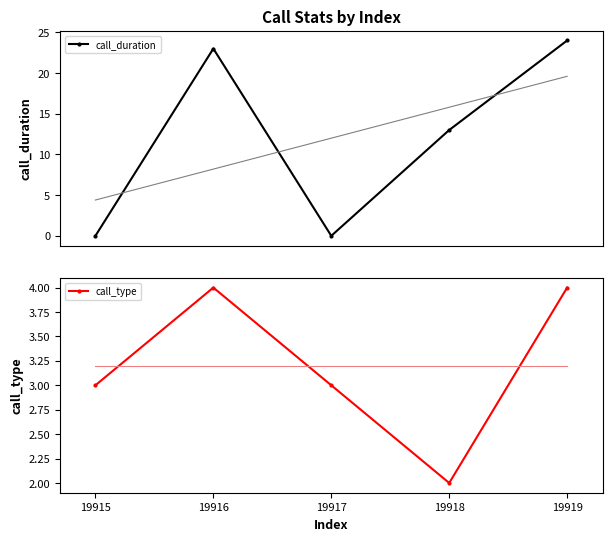

True or false: call_duration has a value of -13 at 19915.

False